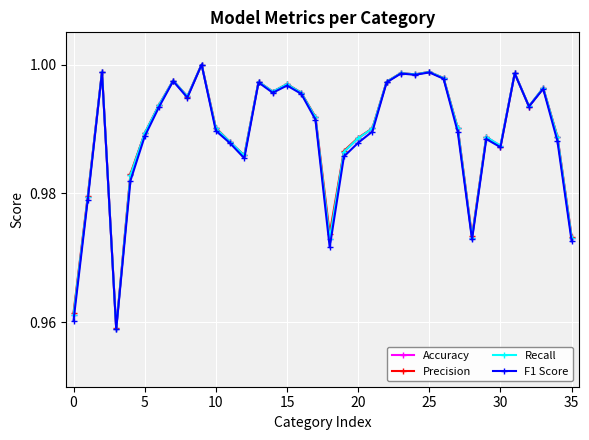

True or false: F1 Score and Recall cross at least once.

False